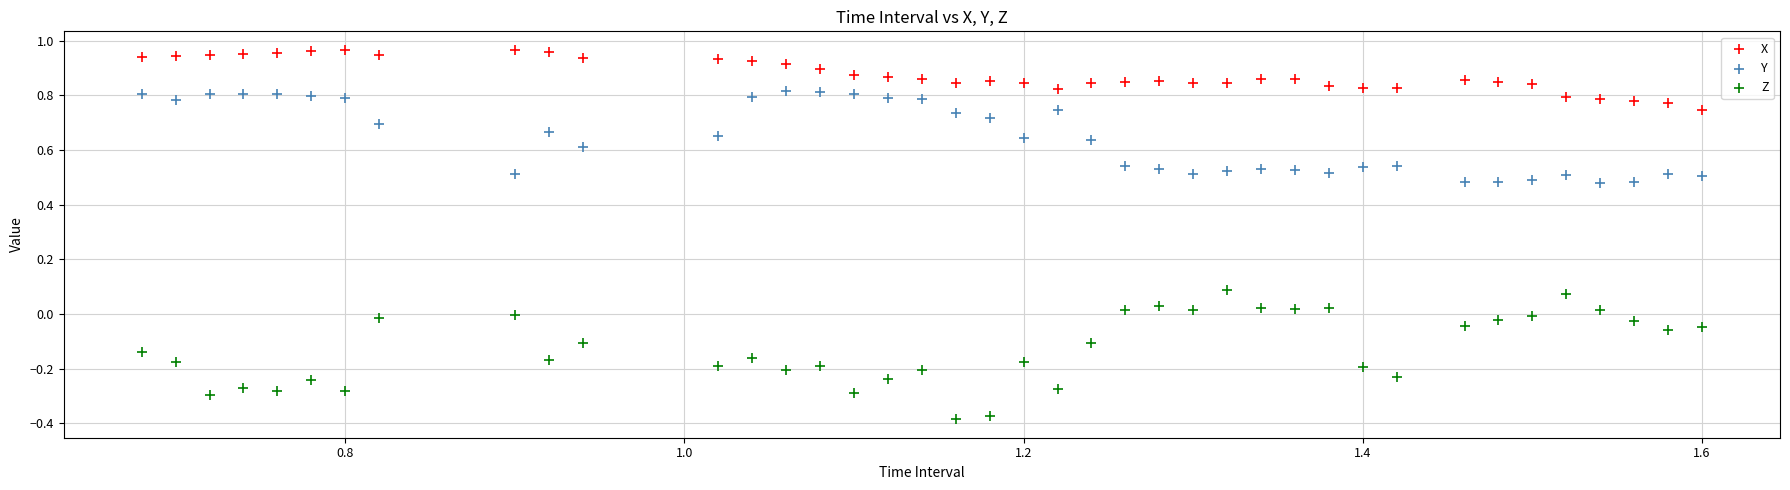

Which series reaches the maximum Y coordinate?

X